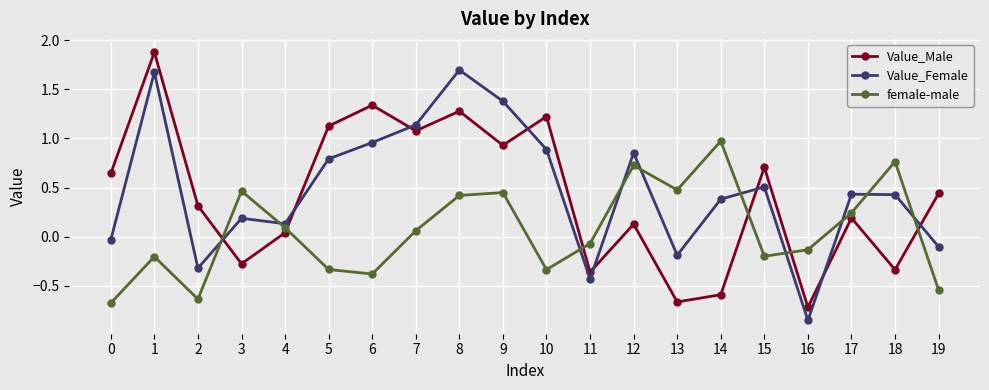

What are all the series names shown in the legend?

Value_Male, Value_Female, female-male